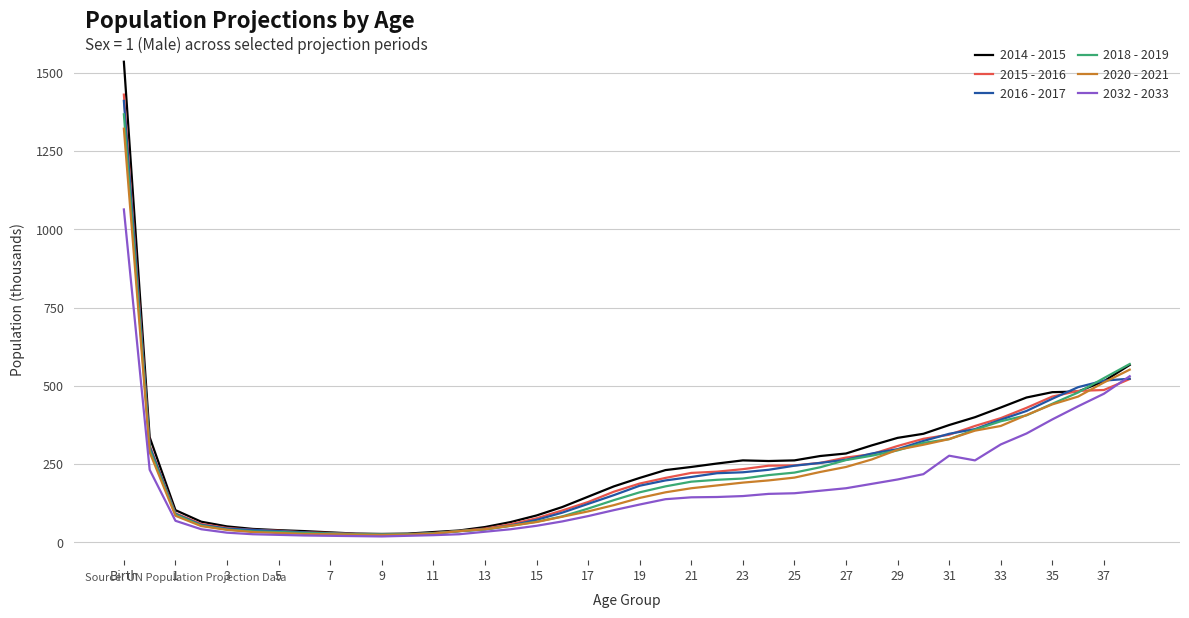

Which series has the largest range (max minus min)?

2014 - 2015